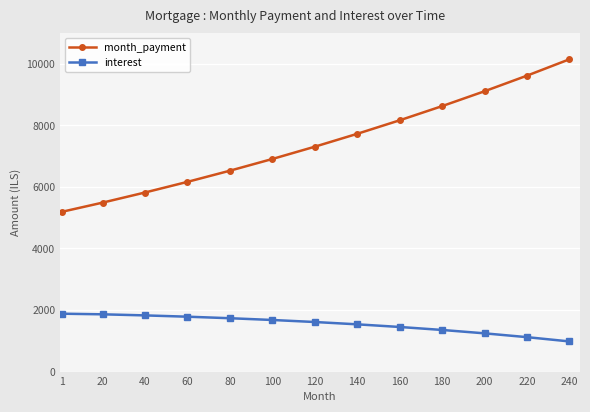

What is the minimum value for month_payment?

5193.2